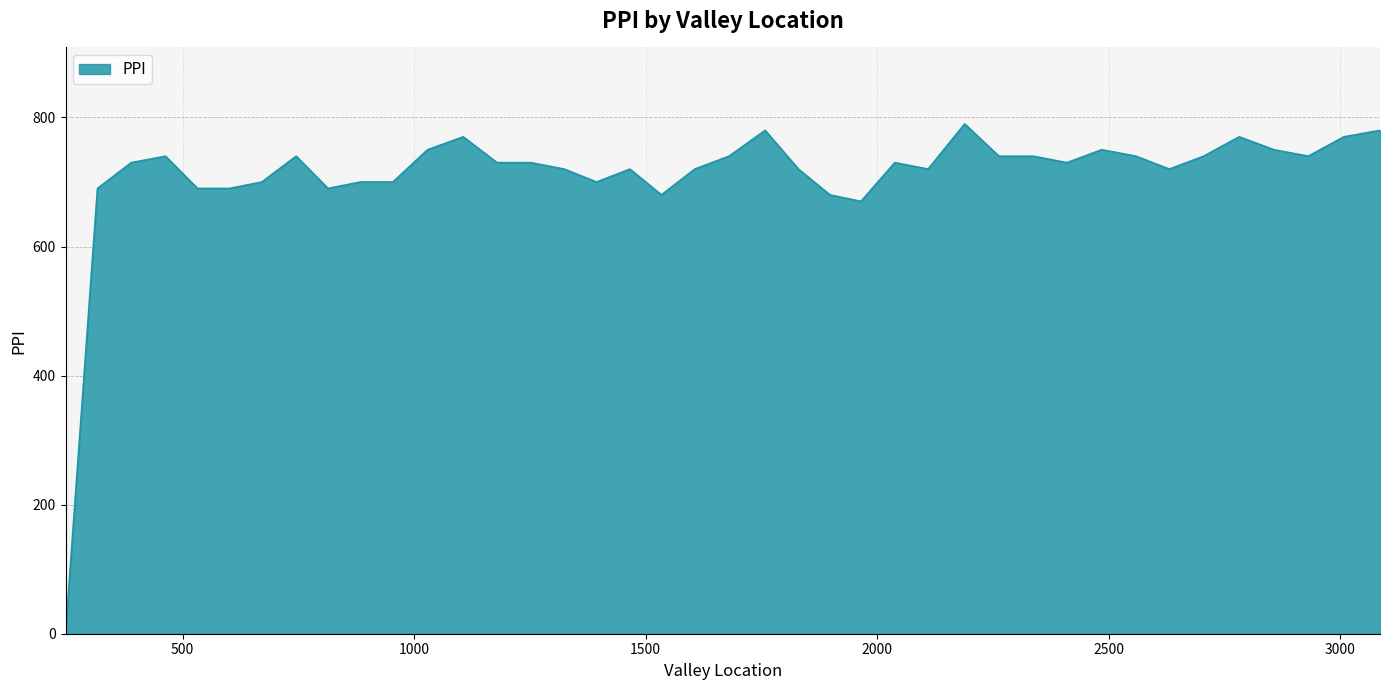

What is the greatest value displayed?

790